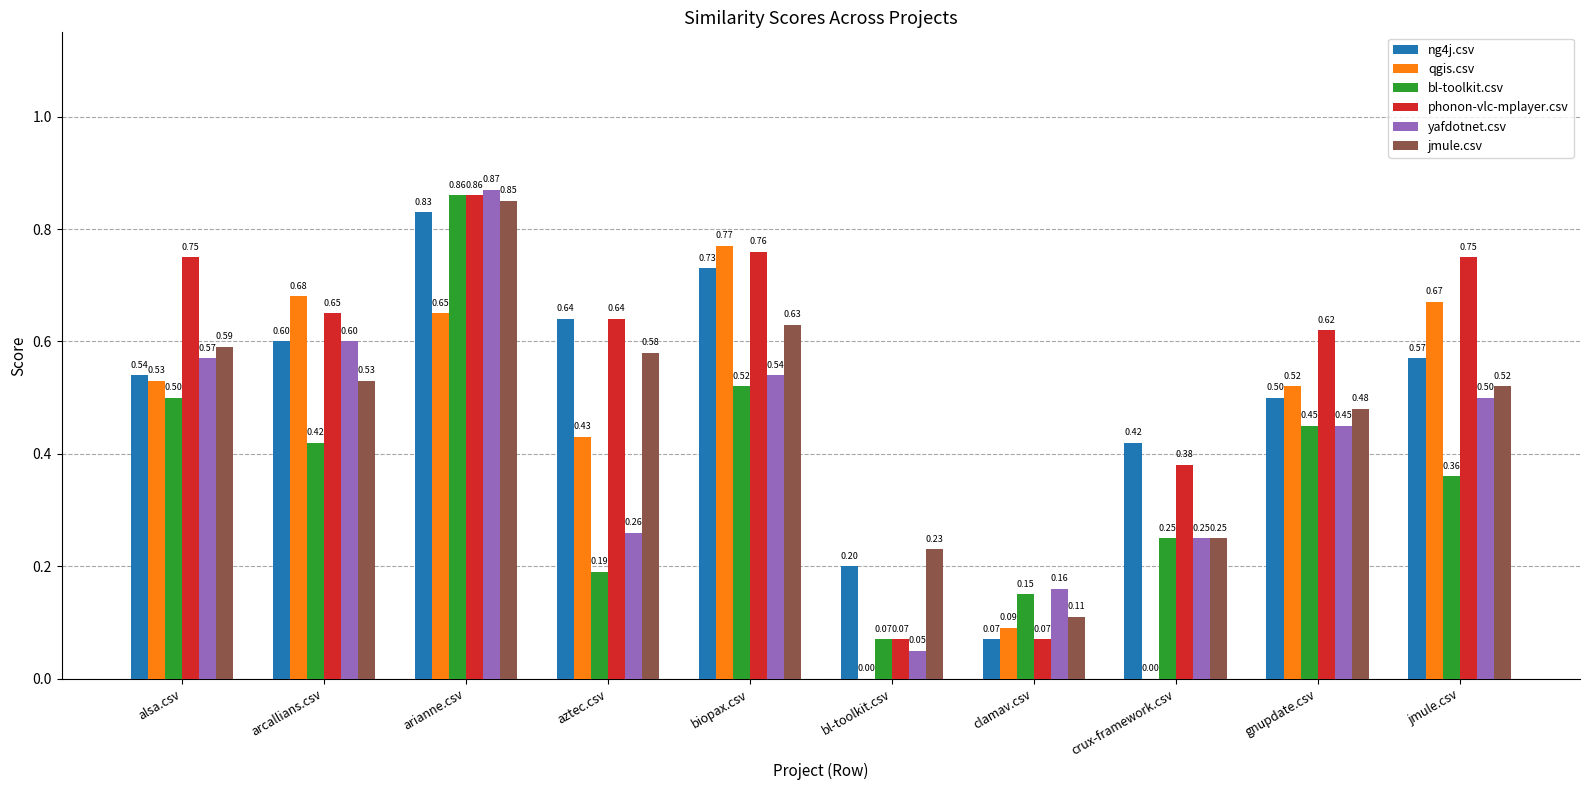

What is the sum of the phonon-vlc-mplayer.csv values at alsa.csv and arcallians.csv?

1.4